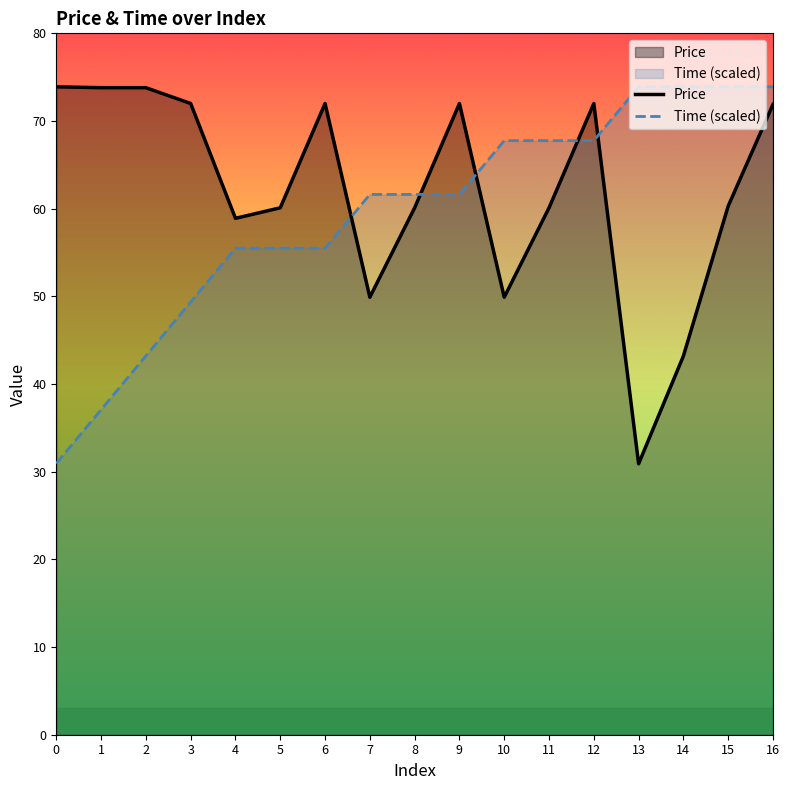

Reading left to right, what are all the values shown in this chart?

Price: 73.9	73.8	73.8	72.0	58.9	60.1	72.0	49.9	60.1	72.0	49.9	60.1	72.0	30.9	43.2	60.3	71.9
Time (scaled): 30.9	37.1	43.2	49.3	55.5	55.5	55.5	61.6	61.6	61.6	67.8	67.8	67.8	73.9	73.9	73.9	73.9